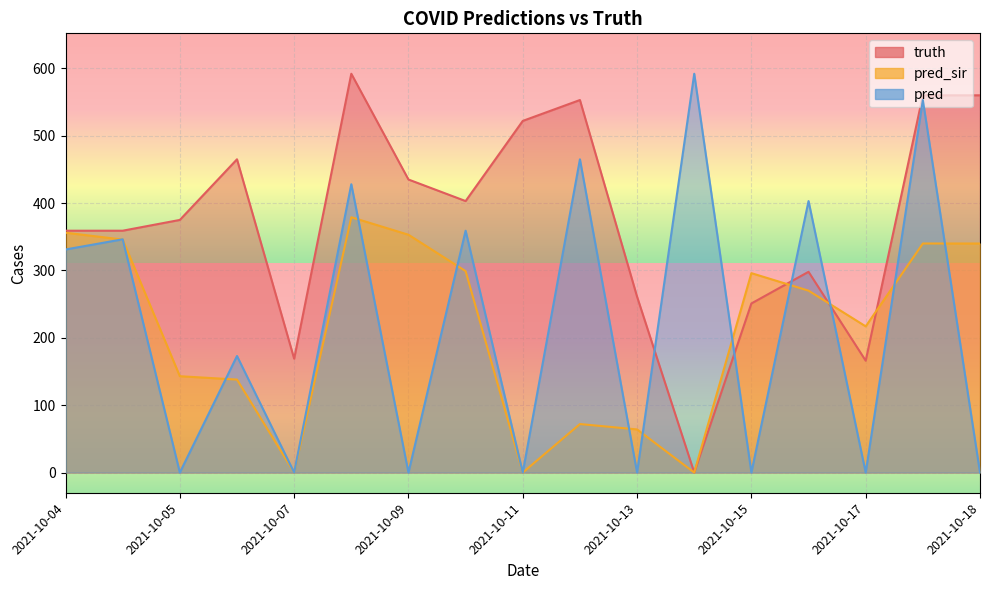

What are all the series names shown in the legend?

truth, pred_sir, pred